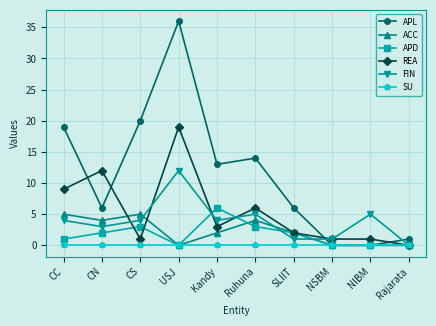

Reading left to right, extract all data points from this chart.

APL: CC=19	CN=6	CS=20	USJ=36	Kandy=13	Ruhuna=14	SLIIT=6	NSBM=0	NIBM=0	Rajarata=1
ACC: CC=5	CN=4	CS=5	USJ=0	Kandy=2	Ruhuna=4	SLIIT=2	NSBM=0	NIBM=0	Rajarata=0
APD: CC=1	CN=2	CS=3	USJ=0	Kandy=6	Ruhuna=3	SLIIT=2	NSBM=0	NIBM=0	Rajarata=0
REA: CC=9	CN=12	CS=1	USJ=19	Kandy=3	Ruhuna=6	SLIIT=2	NSBM=1	NIBM=1	Rajarata=0
FIN: CC=4	CN=3	CS=4	USJ=12	Kandy=4	Ruhuna=5	SLIIT=1	NSBM=1	NIBM=5	Rajarata=0
SU: CC=0	CN=0	CS=0	USJ=0	Kandy=0	Ruhuna=0	SLIIT=0	NSBM=0	NIBM=0	Rajarata=0